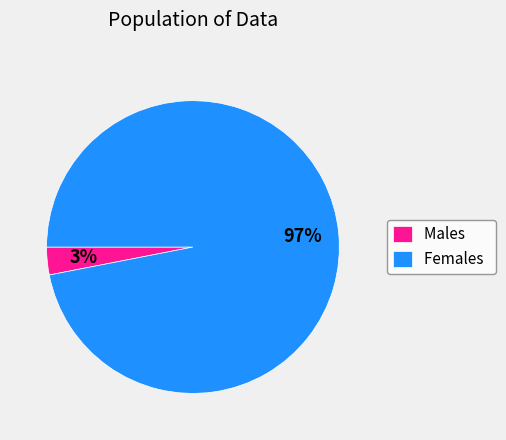

To the nearest percent, what is the average slice percentage?

50%